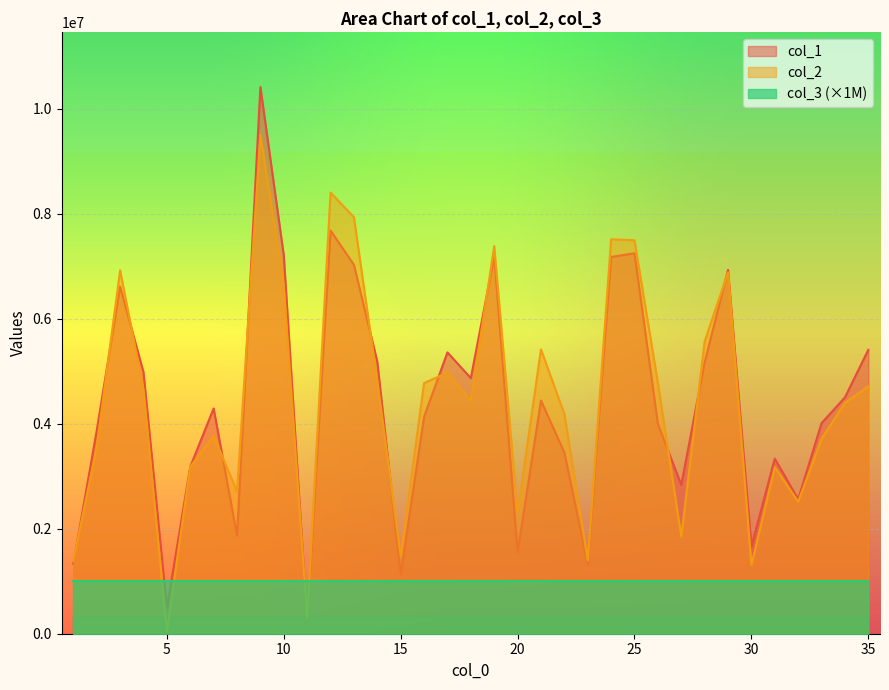

Is the value of col_1 at 21 greater than the value of col_2 at 35?

No